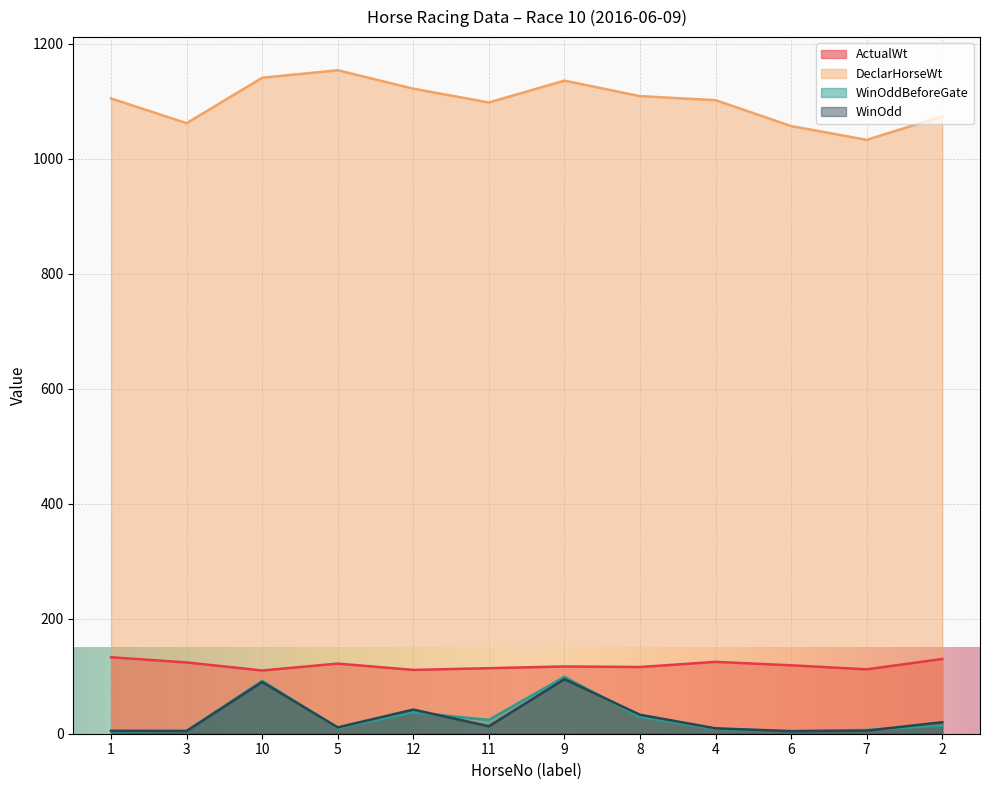

At which label is DeclarHorseWt closest to 1093?

11